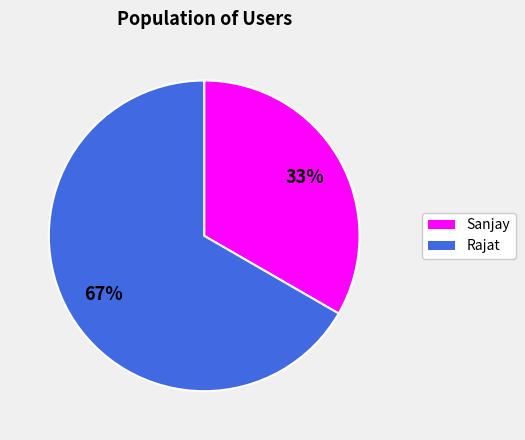

Which has a higher value, Rajat or Sanjay?

Rajat